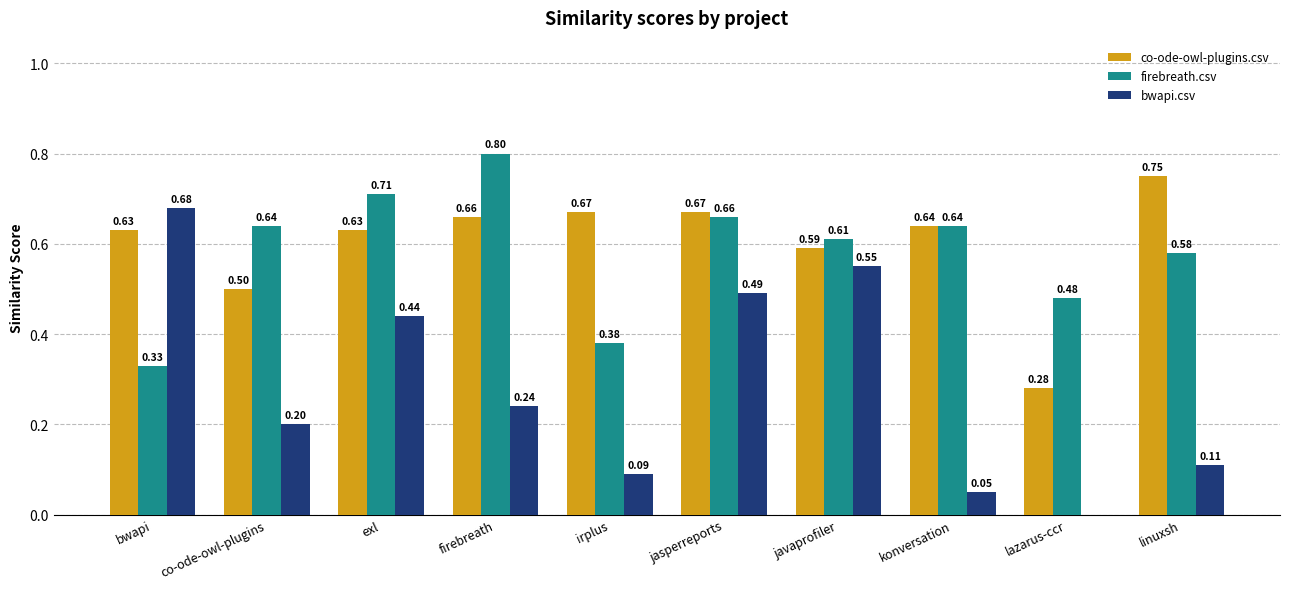

Between exl and linuxsh, which series saw the biggest shift?

bwapi.csv